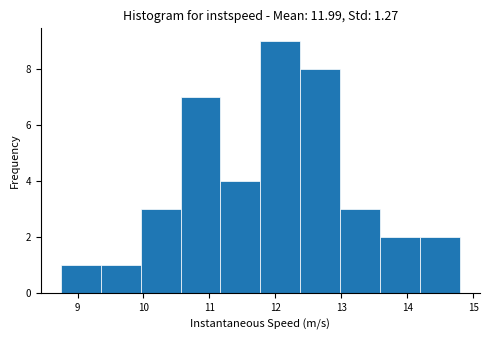

Reading left to right, list every bar in this chart as the range it spans on the x-axis followed by its height. Neither the bar edges nor the heights are printed on the chart, so give them approximately, as read against the axes.

8.7 to 9.4: 1
9.4 to 10.0: 1
10.0 to 10.6: 3
10.6 to 11.2: 7
11.2 to 11.8: 4
11.8 to 12.4: 9
12.4 to 13.0: 8
13.0 to 13.6: 3
13.6 to 14.2: 2
14.2 to 14.8: 2